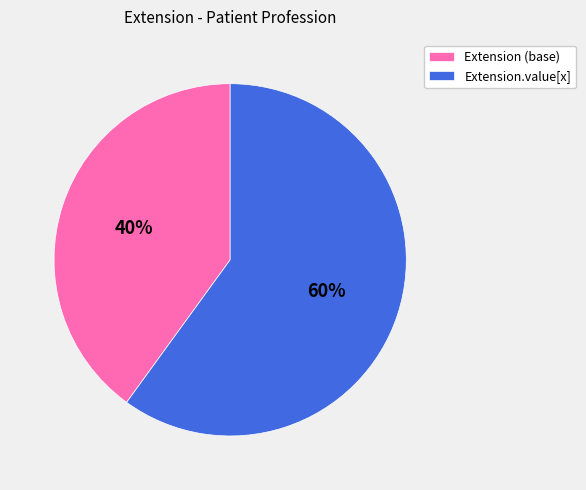

To the nearest percent, what is the average slice percentage?

50%